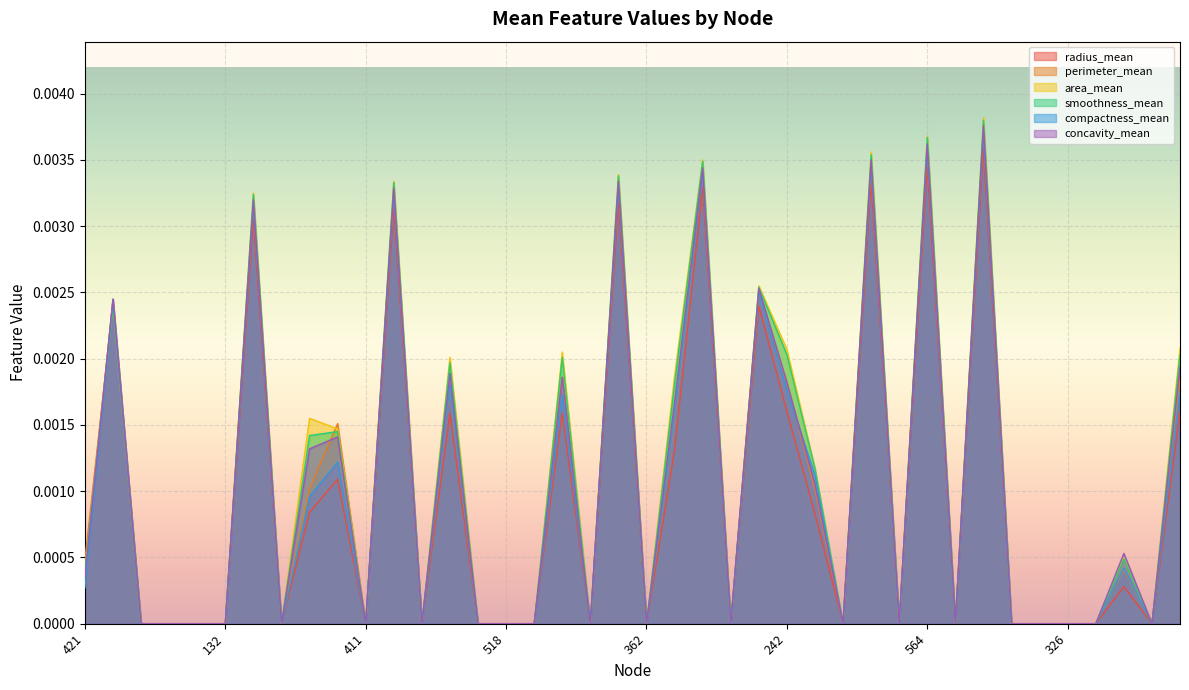

Which has a higher value, 421 or 274?

421